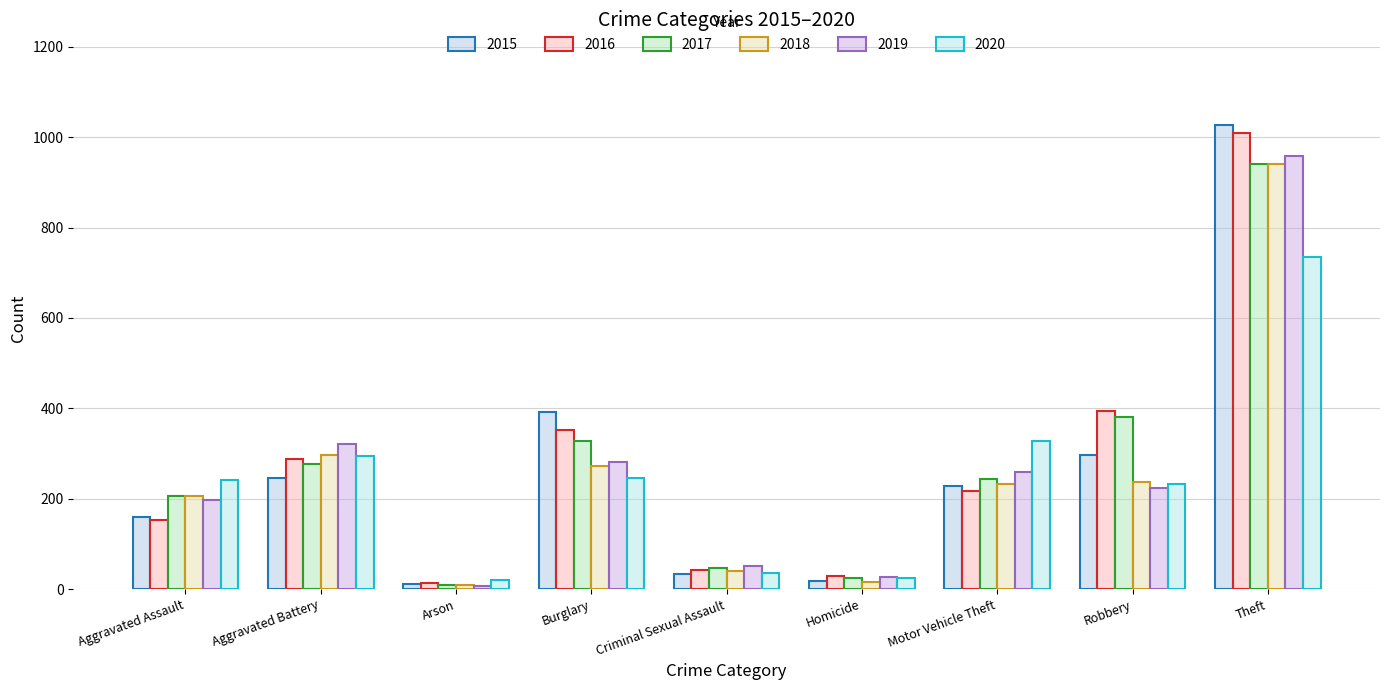

Which category has the lowest value across all series?

Arson